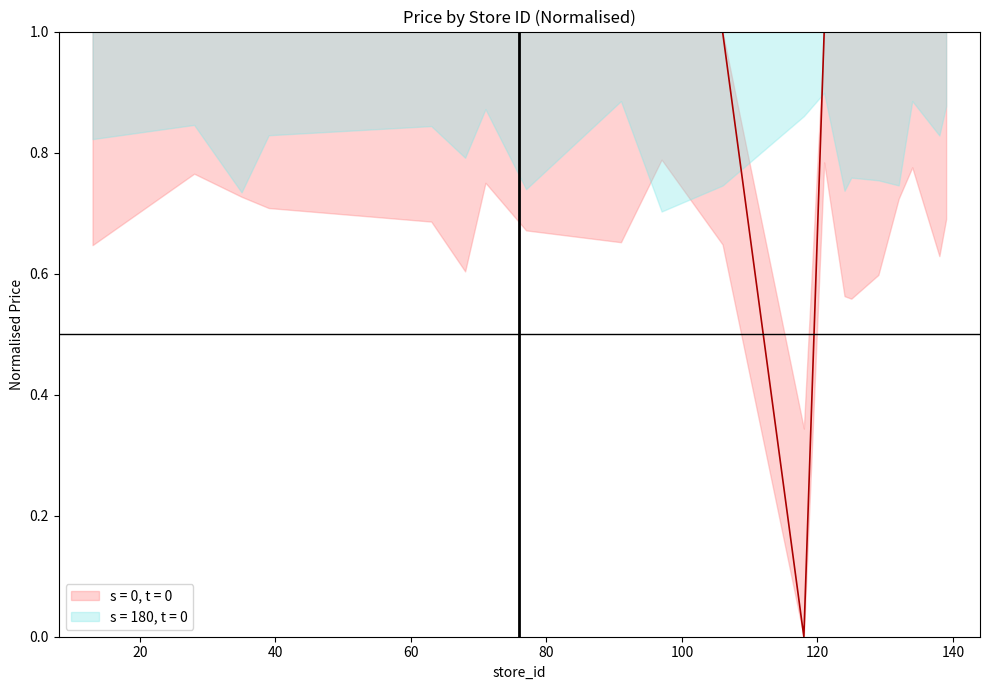

Where is the data nearest to the value 0?

118